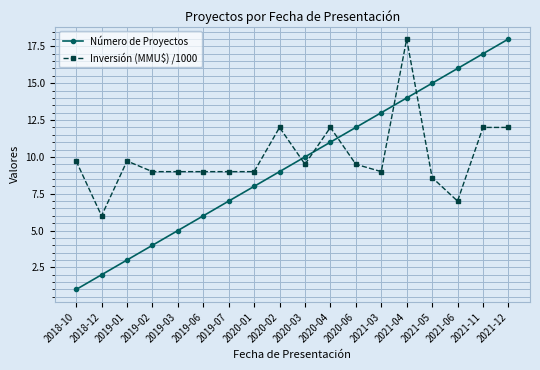

Rank the series by their average value, from lowest to highest.

Número de Proyectos, Inversión (MMU$) /1000